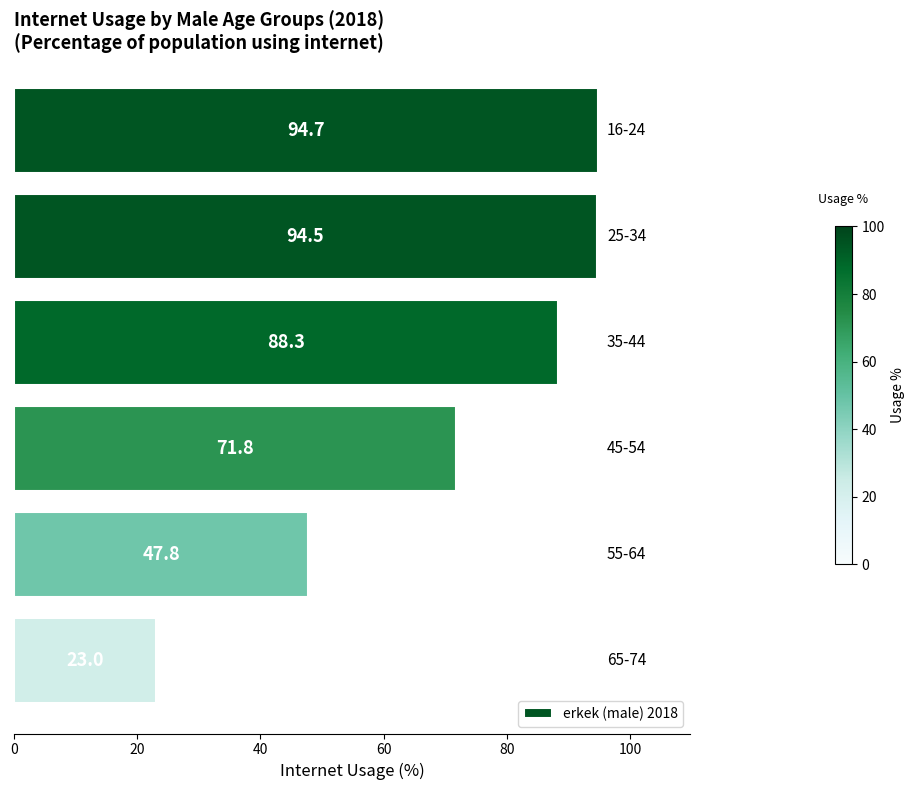

What is the value of the 1st bar from the top?

94.7